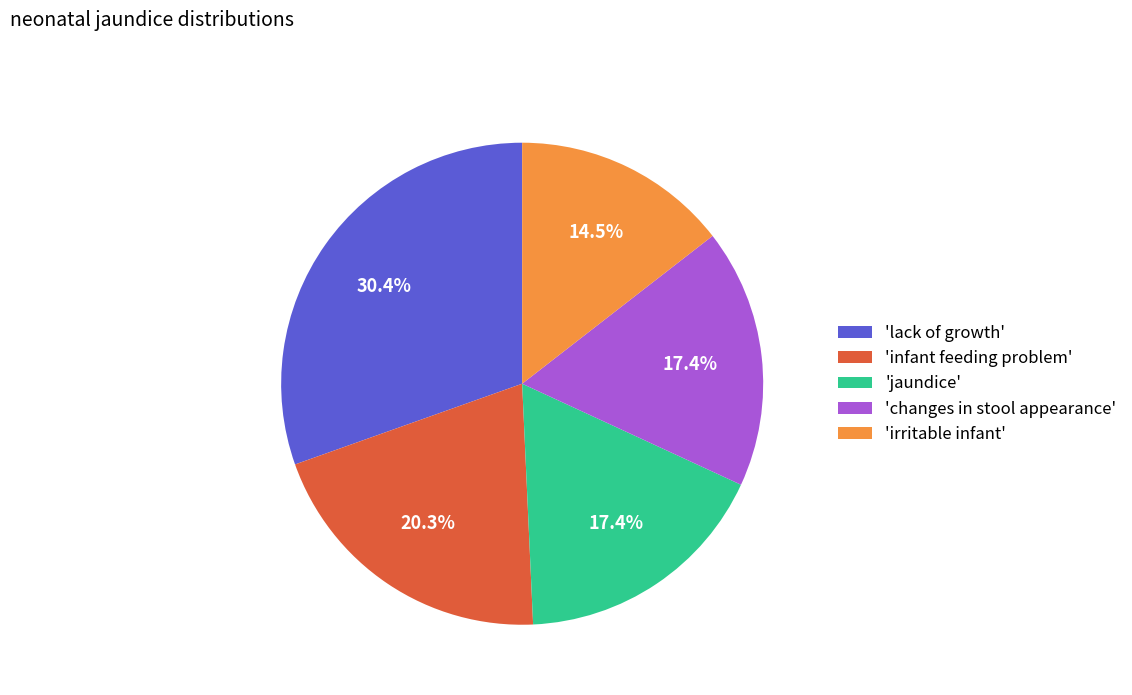

To the nearest percent, what is the average slice percentage?

20%